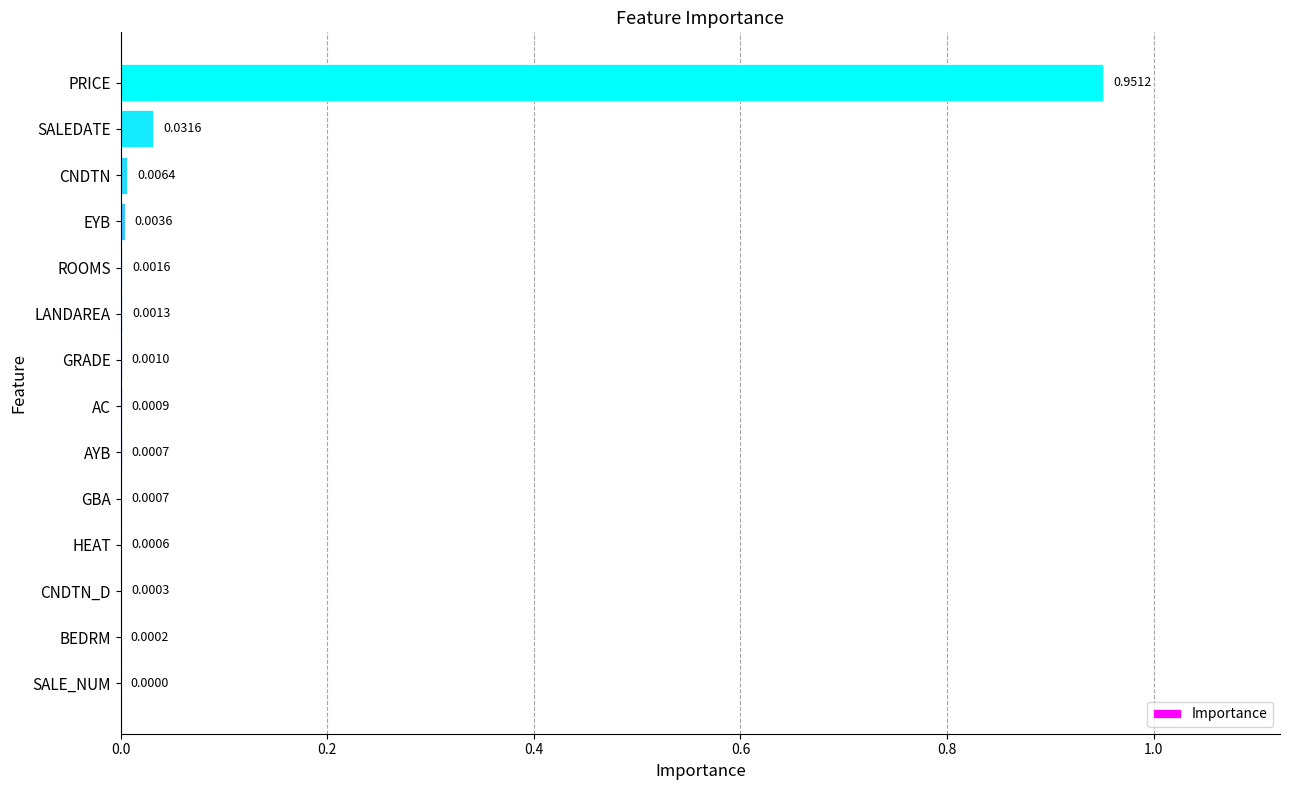

What is the average value?

0.1